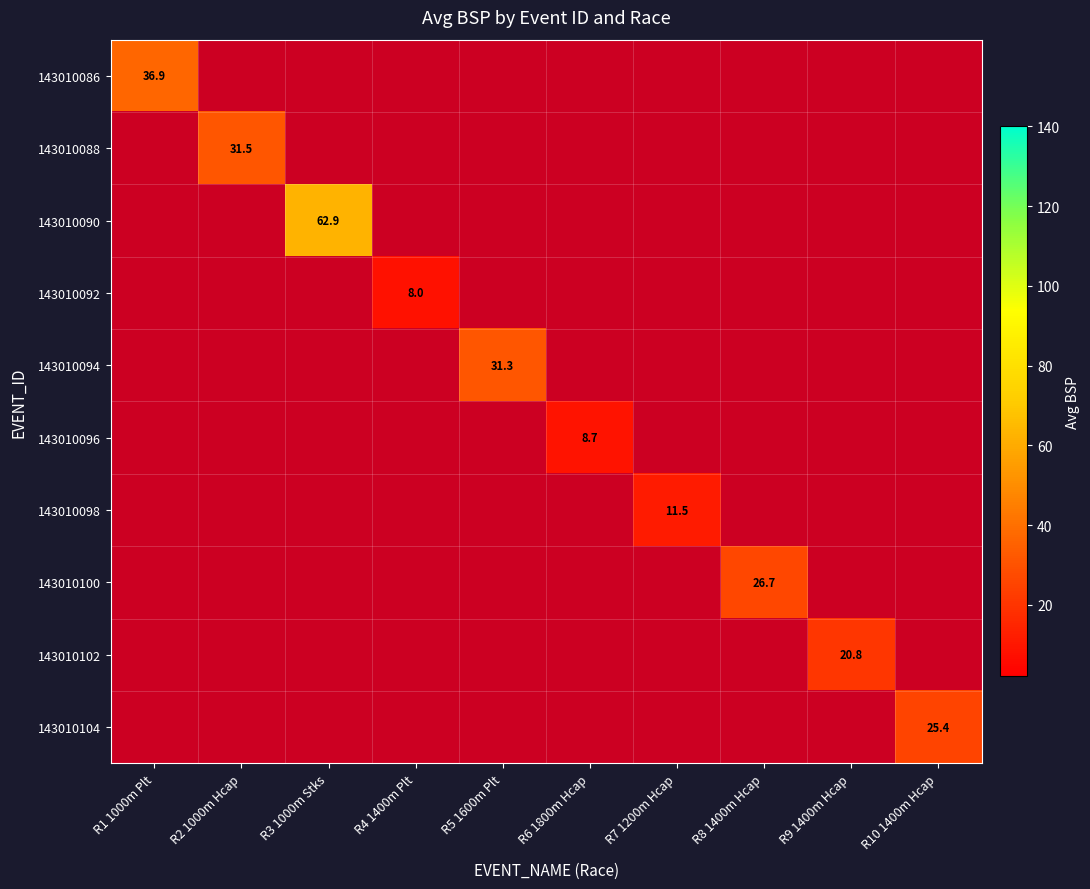

What is the maximum value shown in the chart?

62.9